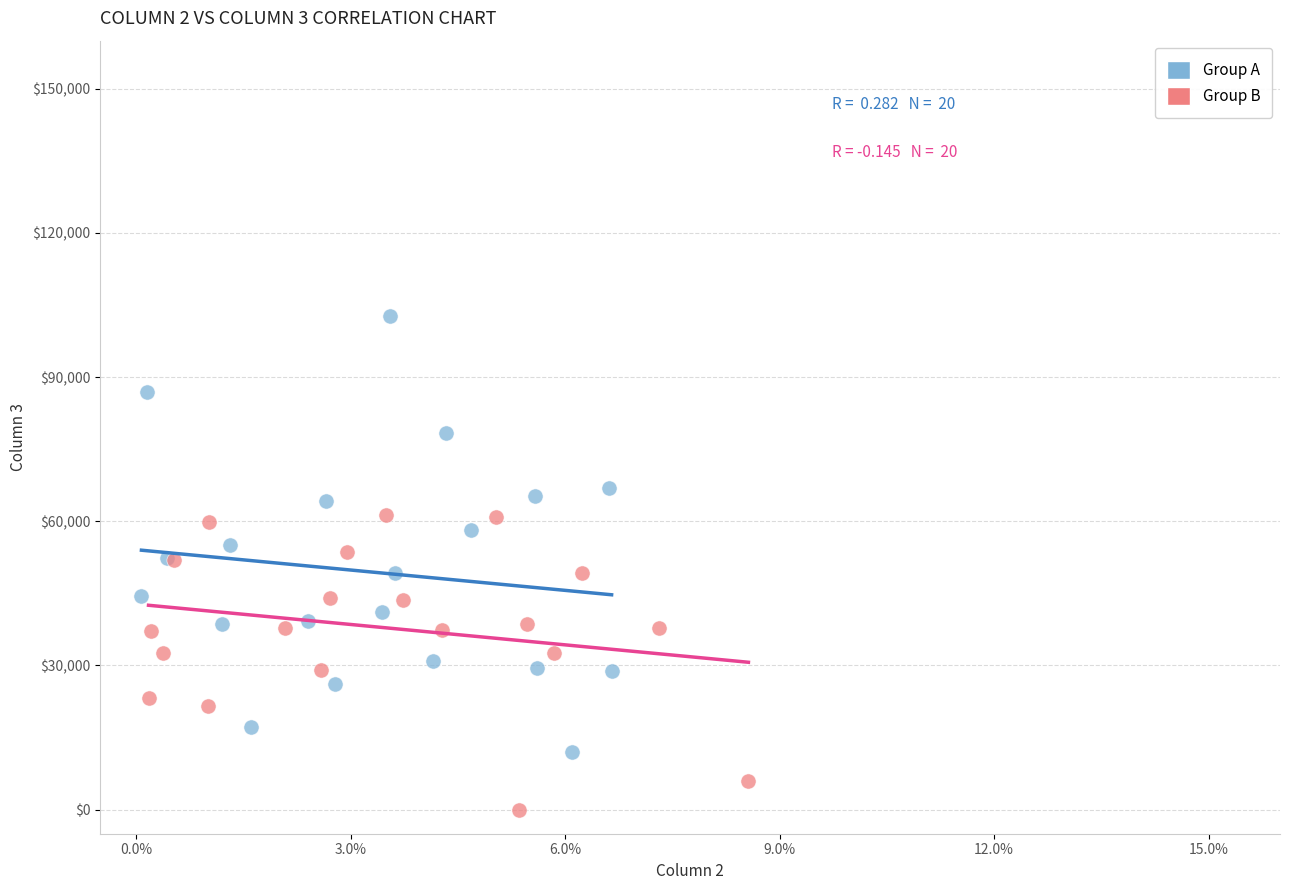

Which series contains the highest Y value?

Group A